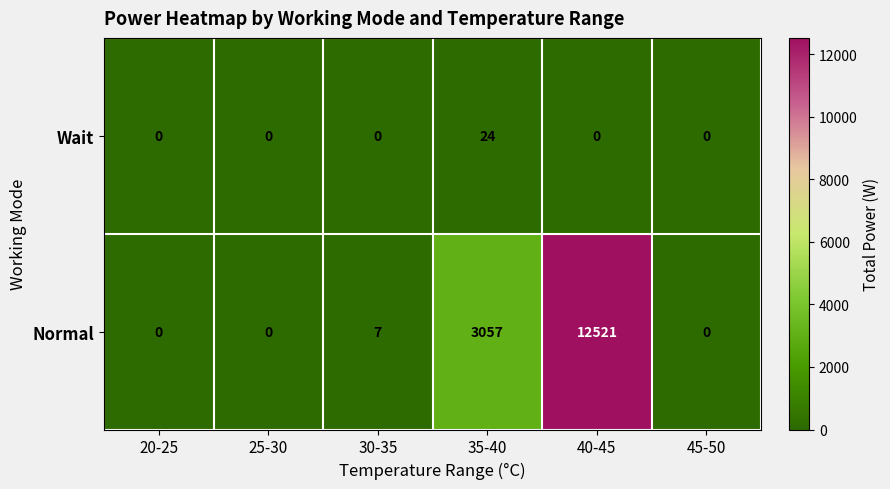

Where is Normal nearest to the value 6260?

35-40